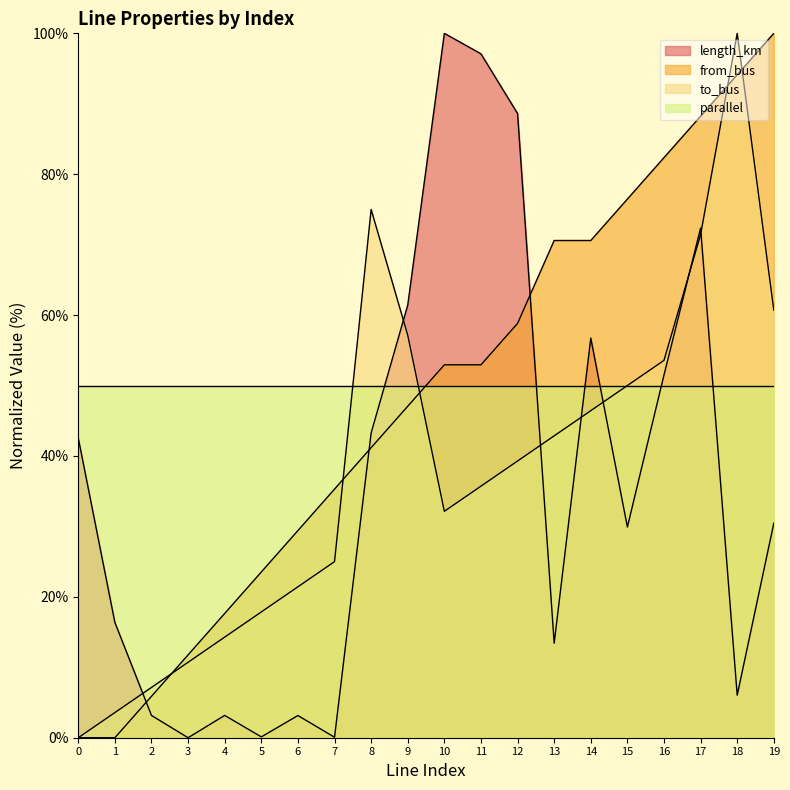

What is the value of the from_bus point at the 13th from the left?

58.8